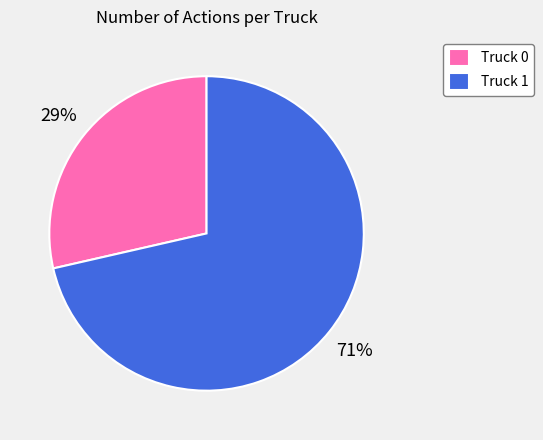

True or false: Truck 0 accounts for 29% of the total.

True